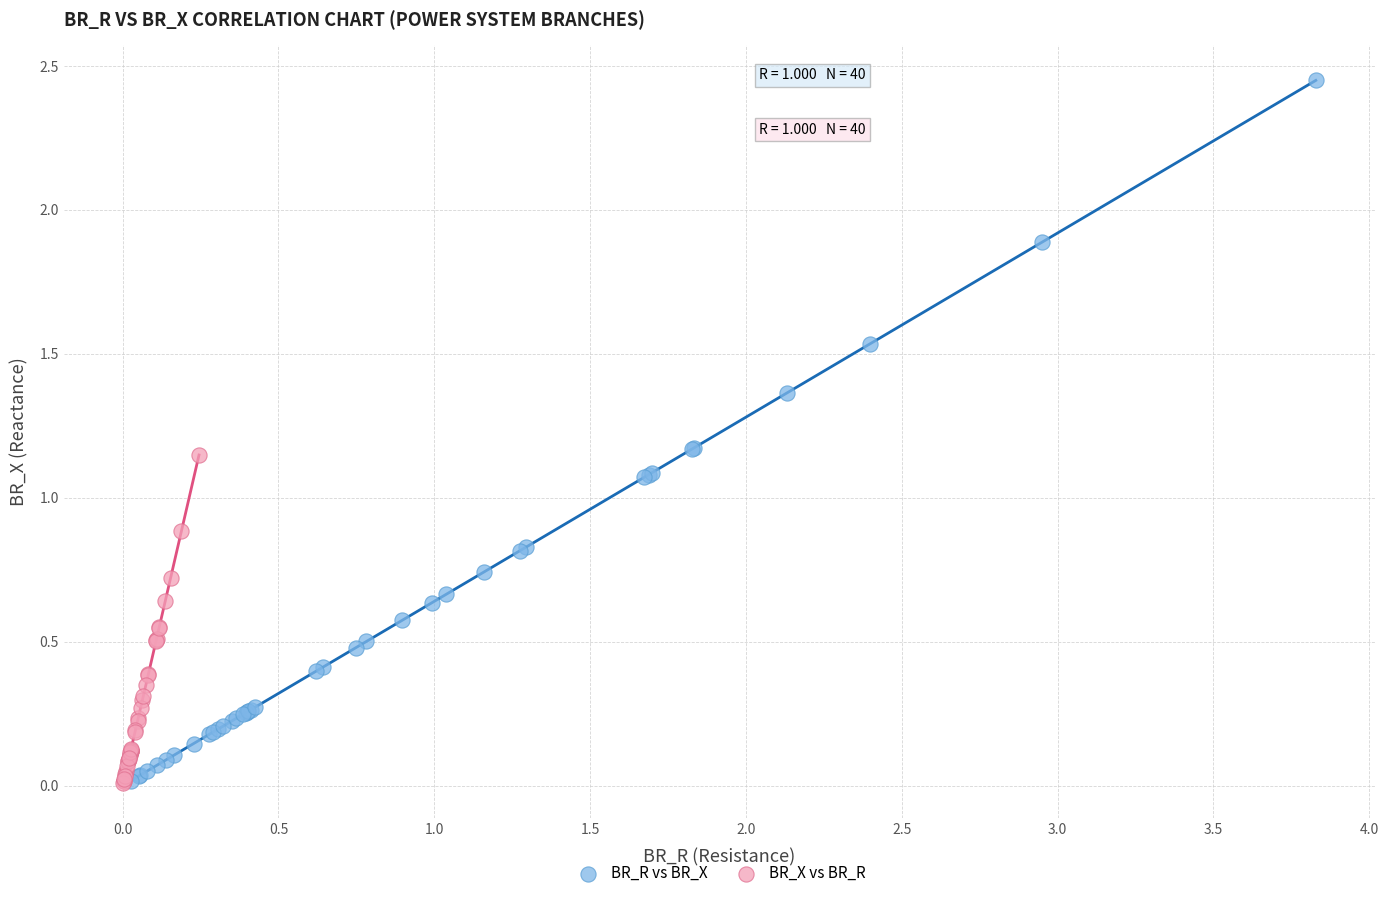

Which series contains the highest Y value?

BR_R vs BR_X